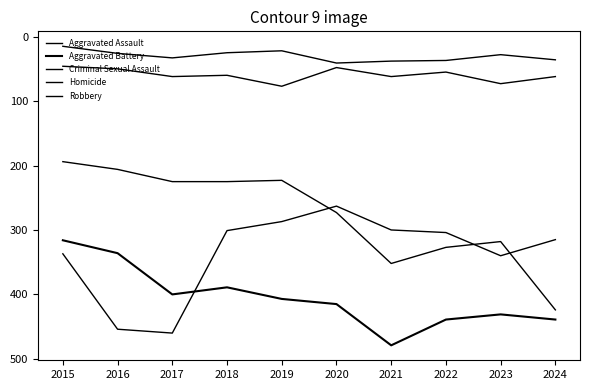

How many lines are shown in the chart?

5